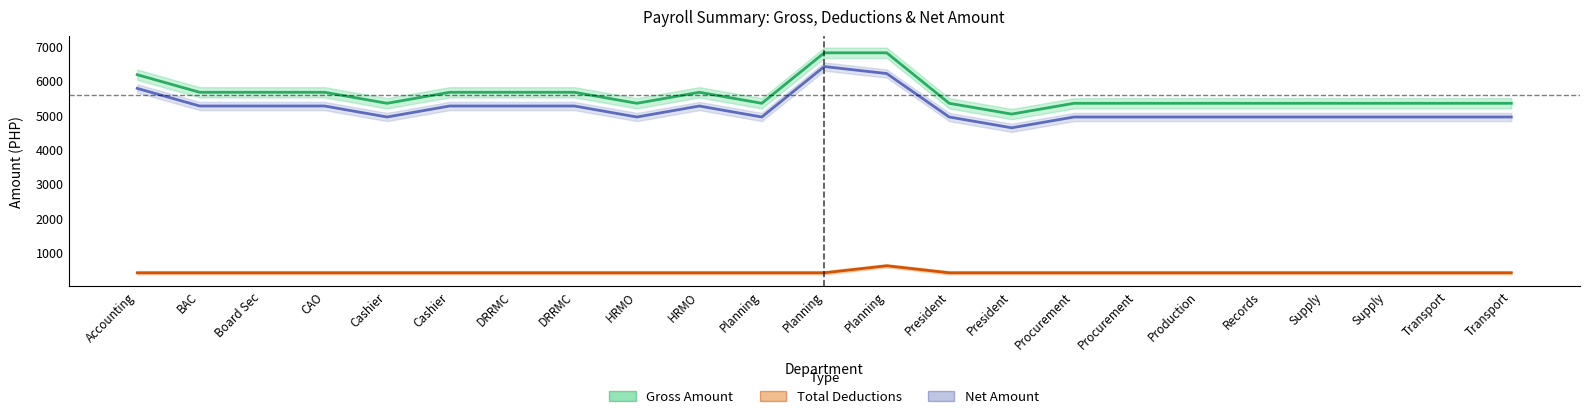

What is the maximum value shown in the chart?

6818.2